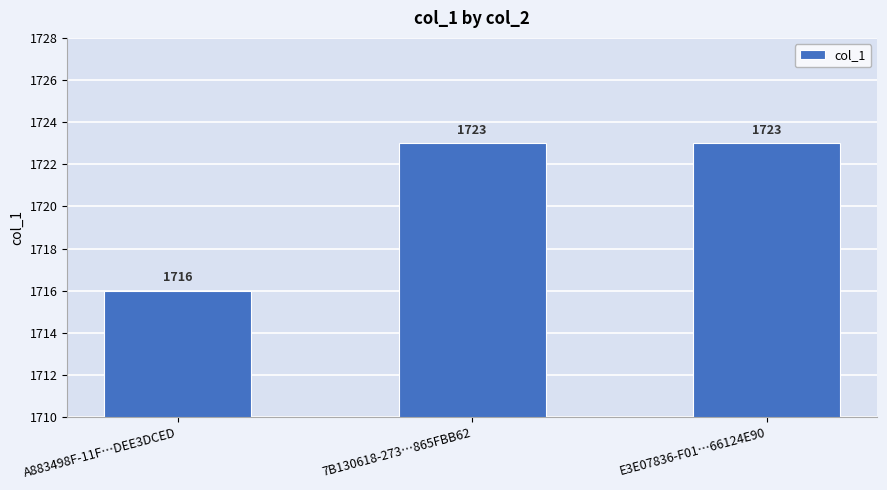

What is the greatest value displayed?

1723